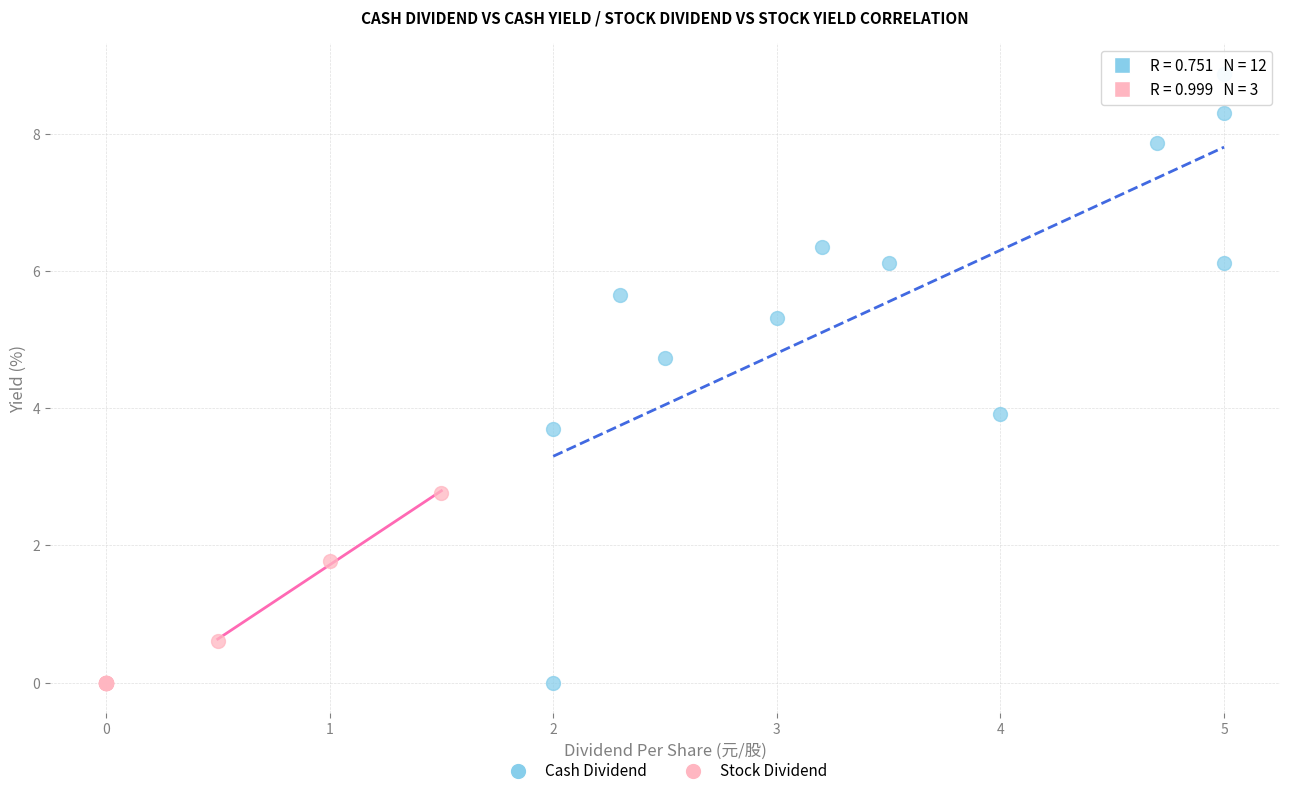

Which series has the widest spread of Y values?

Cash Dividend